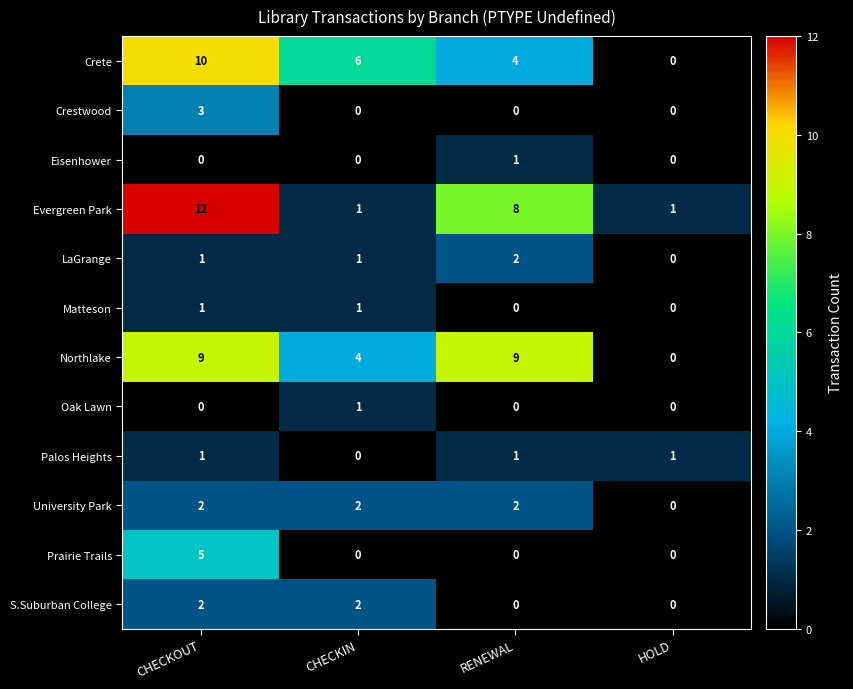

True or false: Matteson has a value of 1 at RENEWAL.

False